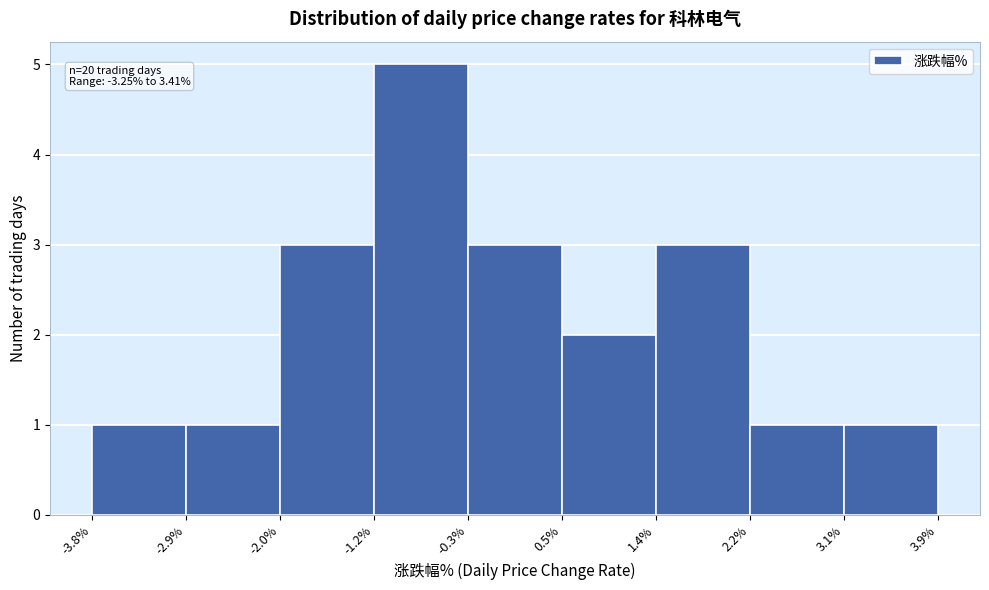

Which range on the x-axis has the tallest bar?

-1.2% to -0.3%